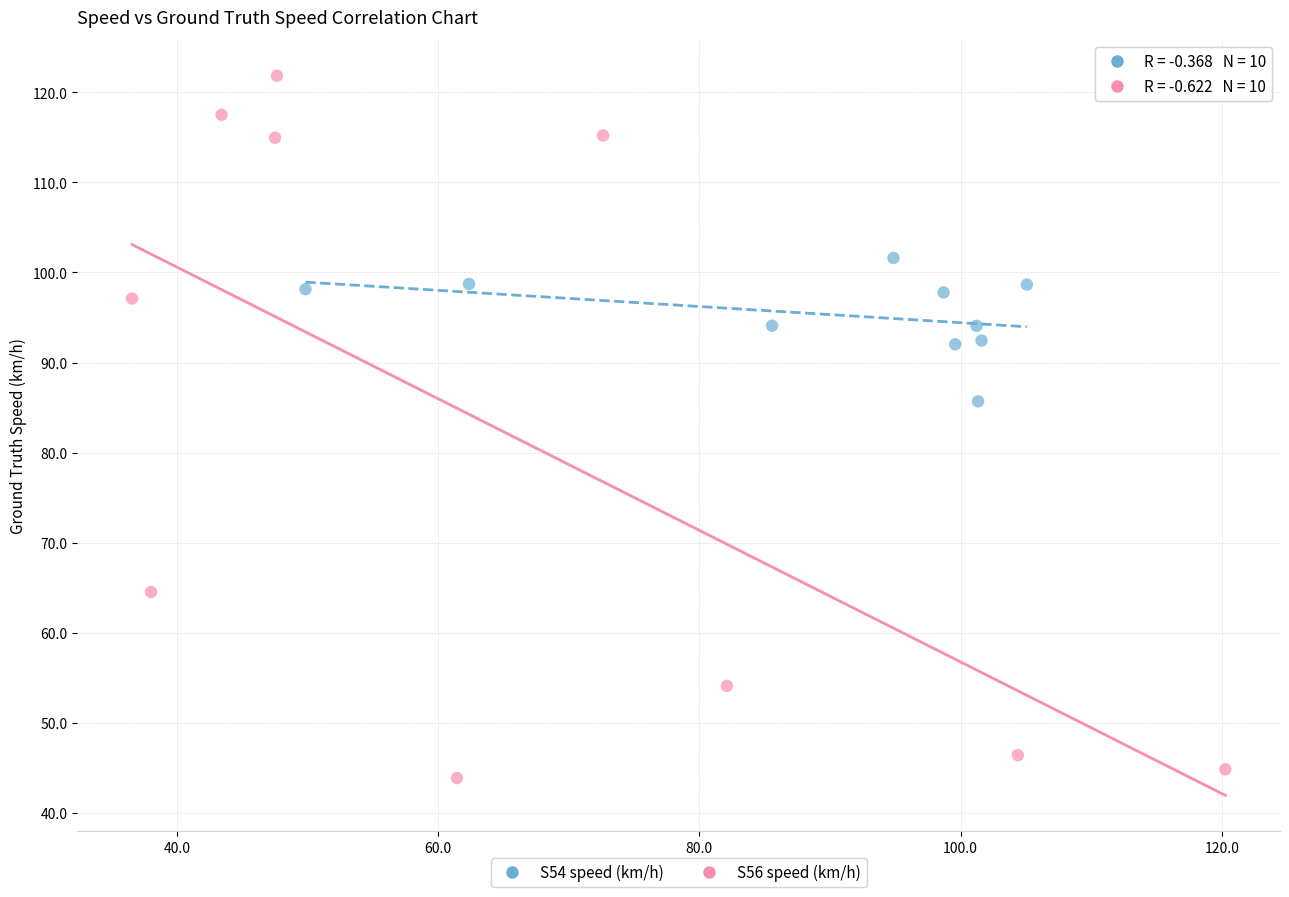

Which series contains the lowest Y value?

S56 speed (km/h)